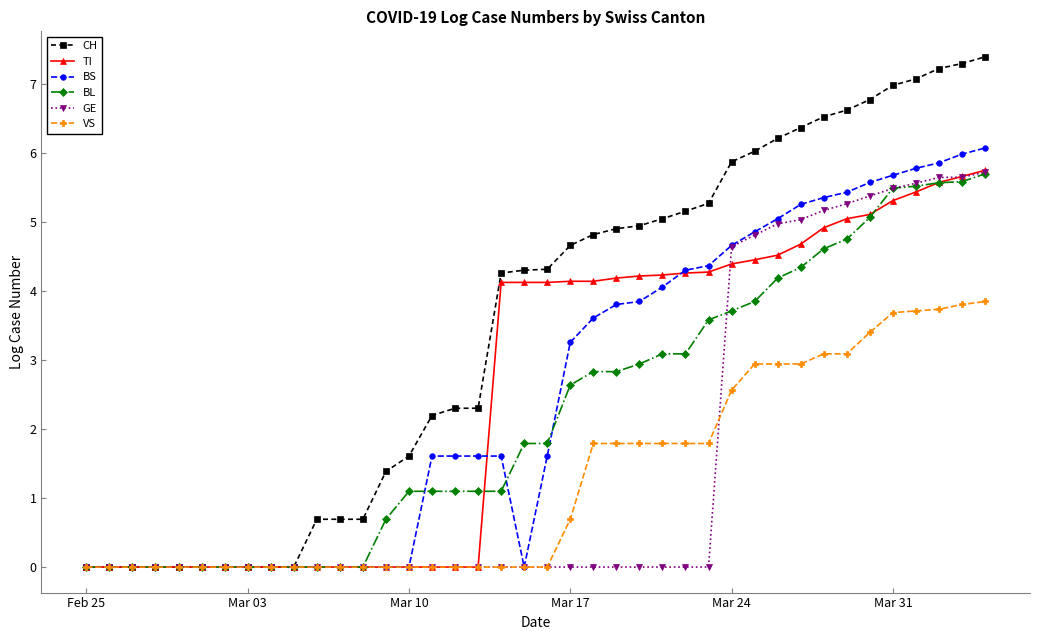

Which series has the largest total across all categories?

CH